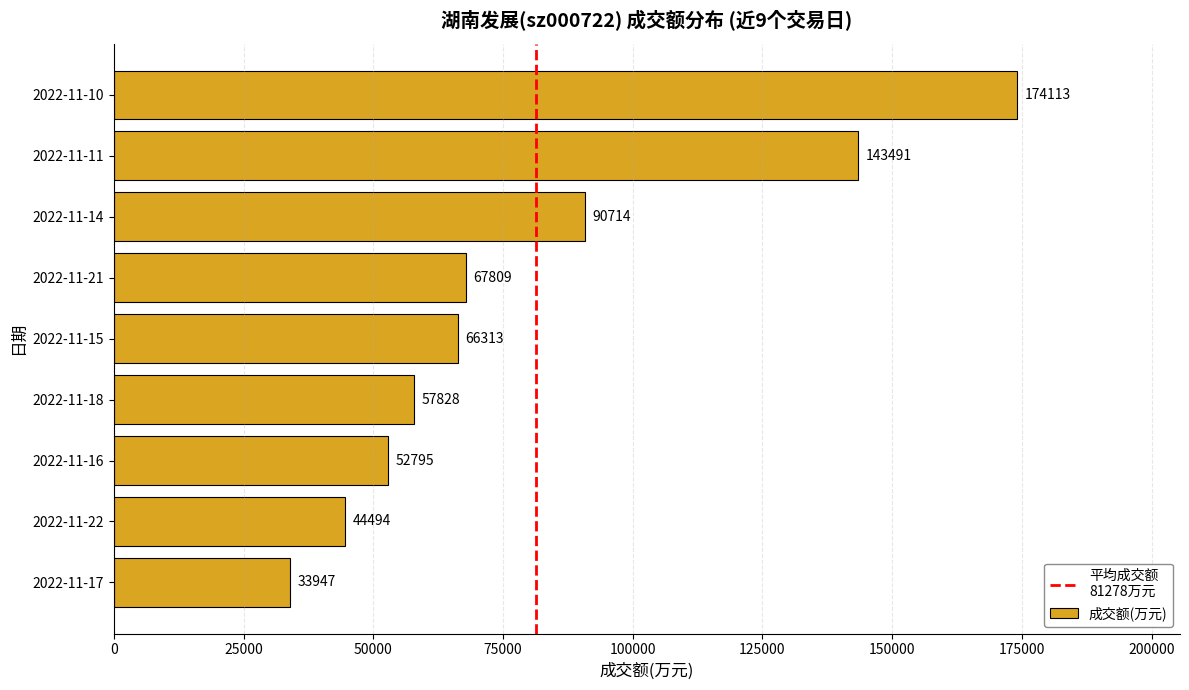

The value at 2022-11-14 is 141311. True or false?

False